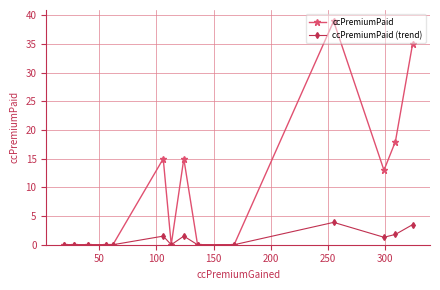

What is the greatest value displayed?

39.0